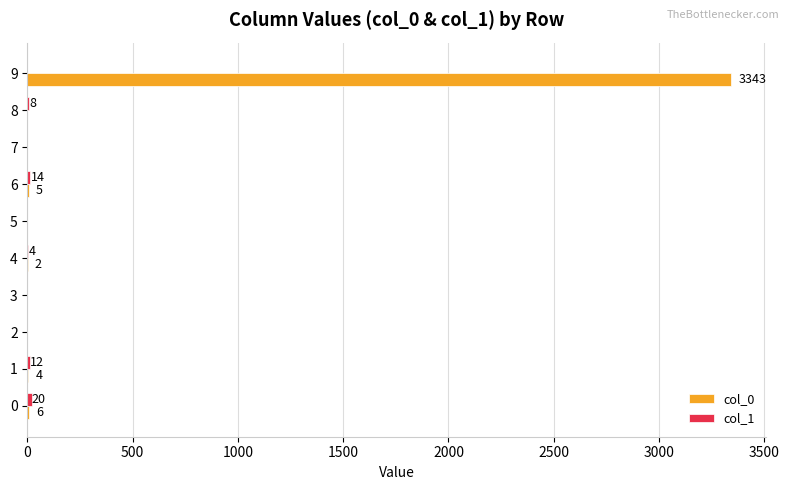

Which series has the largest total across all categories?

col_0